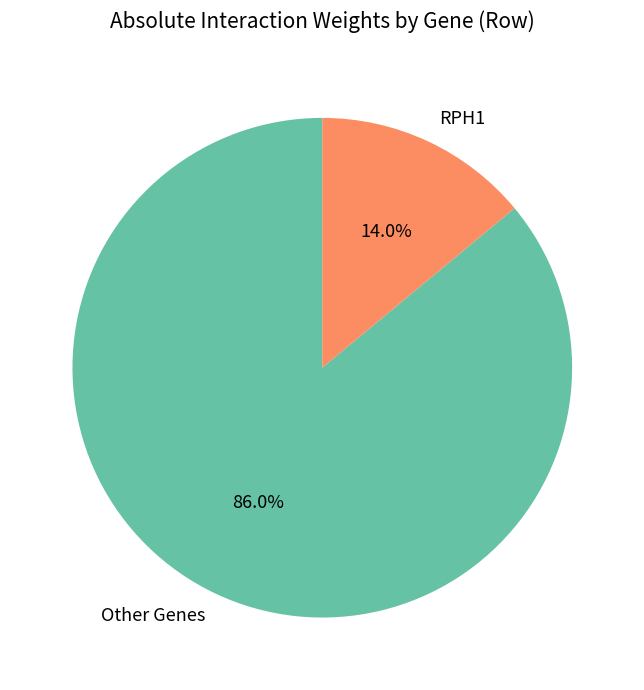

How much of the chart is everything except Other Genes?

14.0%